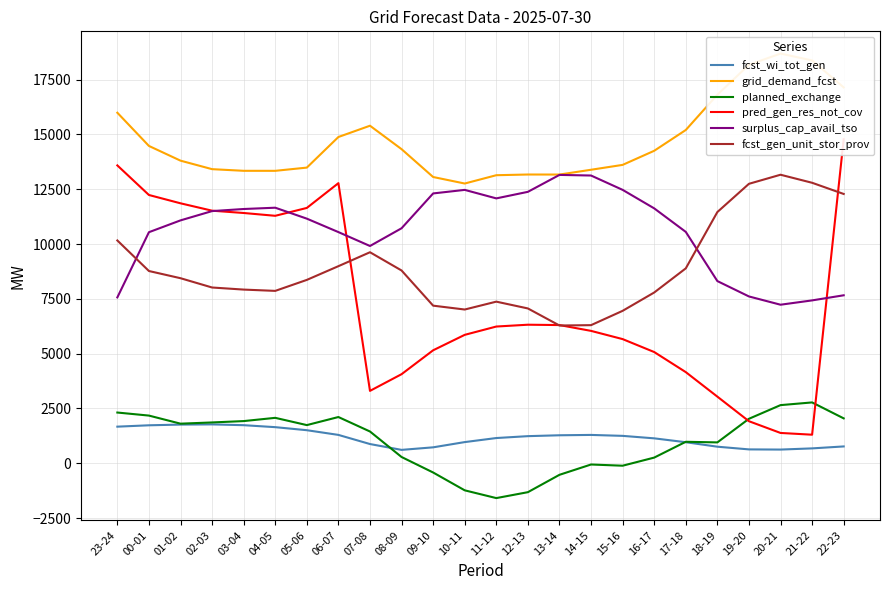

What position from the left is 07-08?

9